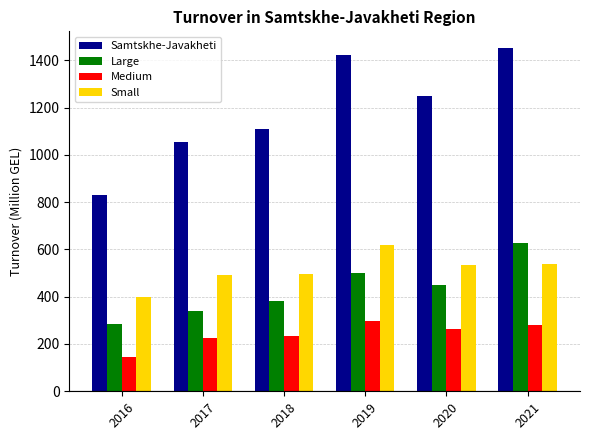

Which category has the lowest value in the Samtskhe-Javakheti series?

2016